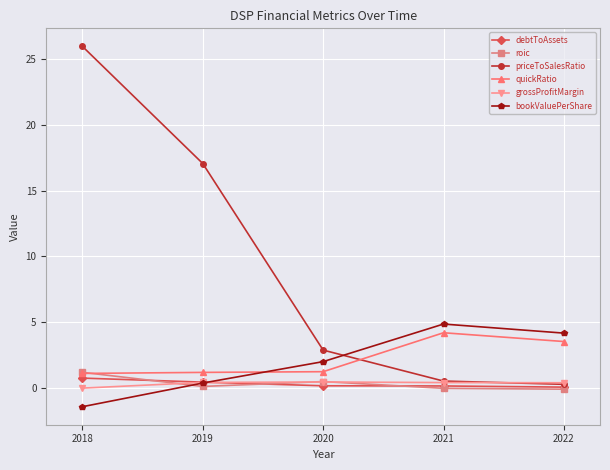

Which series has the widest spread of values?

priceToSalesRatio